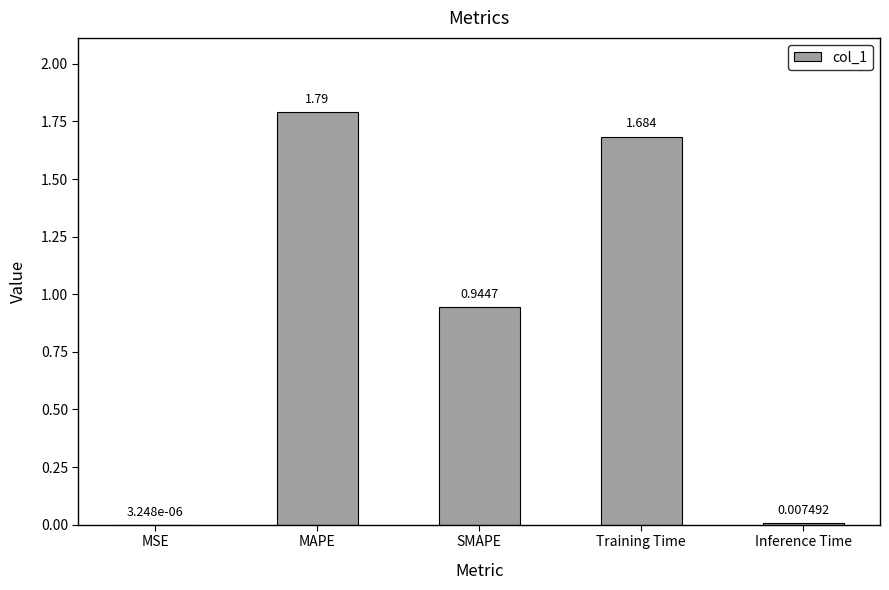

Where is the data nearest to the value 0?

MSE